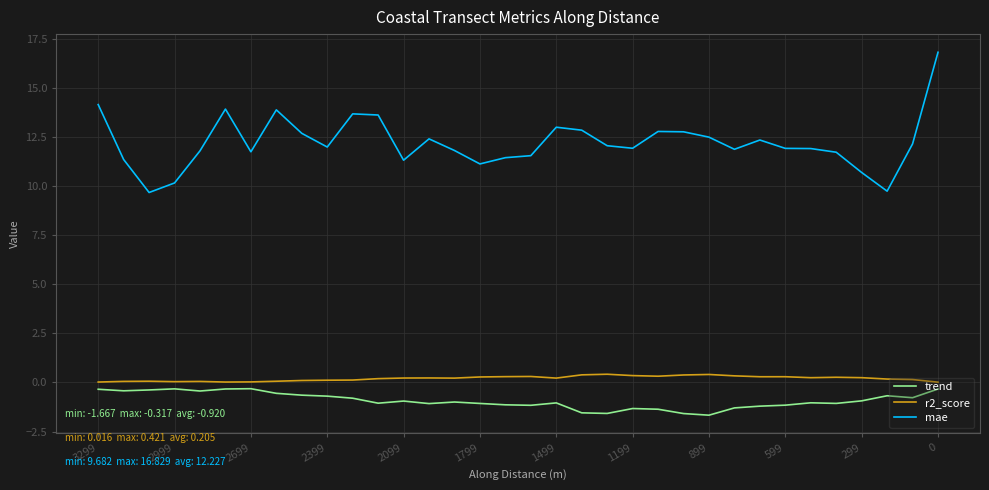

True or false: mae and trend cross at least once.

False